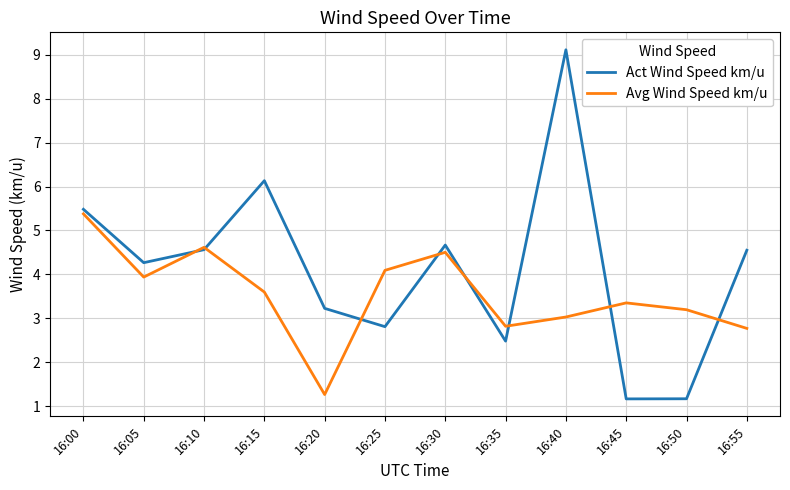

Which series has the largest total across all categories?

Act Wind Speed km/u